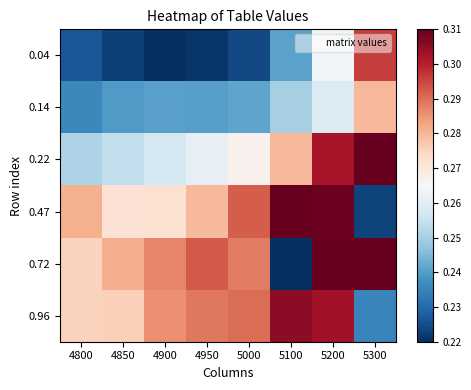

What is the difference between the highest and lowest values at 4950?

0.1